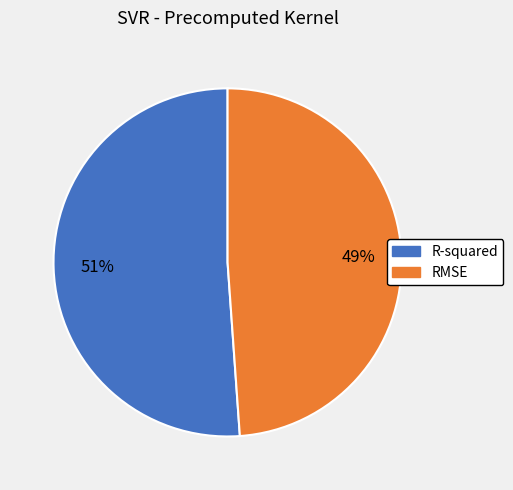

Combined, do RMSE and R-squared account for over 50%?

Yes